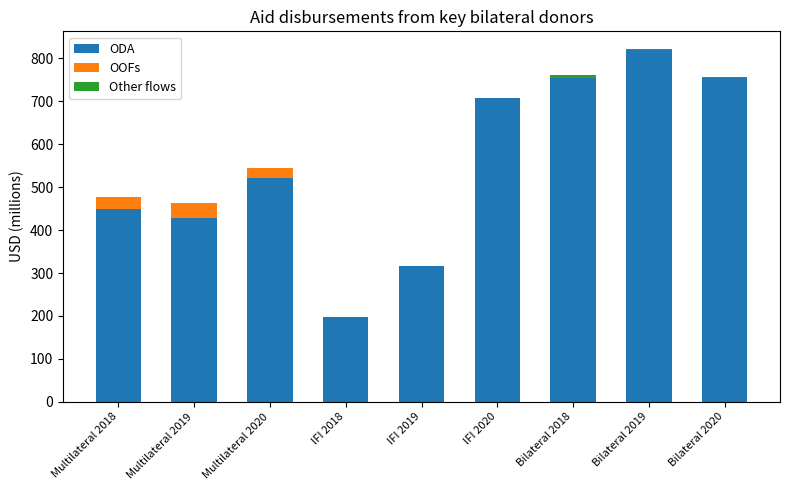

At which category is the sum across all series the highest?

Bilateral 2019